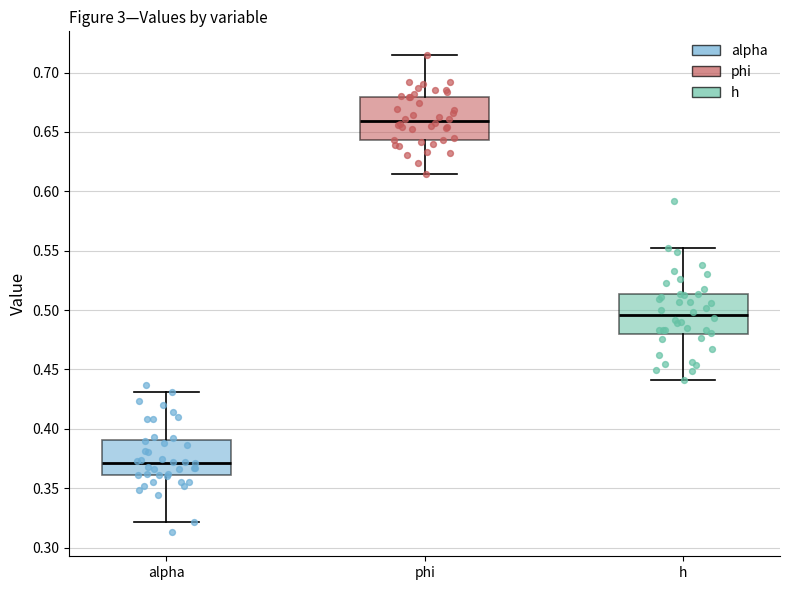

Reading left to right, transcribe this box plot: for each box, give where its median line is, the range the box spans, and where its two whiskers end, as read against the y-axis. The values are not printed on the chart, so give them approximately, as read against the axis.

alpha: median 0.370, box 0.360 to 0.390, whiskers 0.320 to 0.430
phi: median 0.660, box 0.645 to 0.680, whiskers 0.615 to 0.715
h: median 0.495, box 0.480 to 0.515, whiskers 0.440 to 0.550